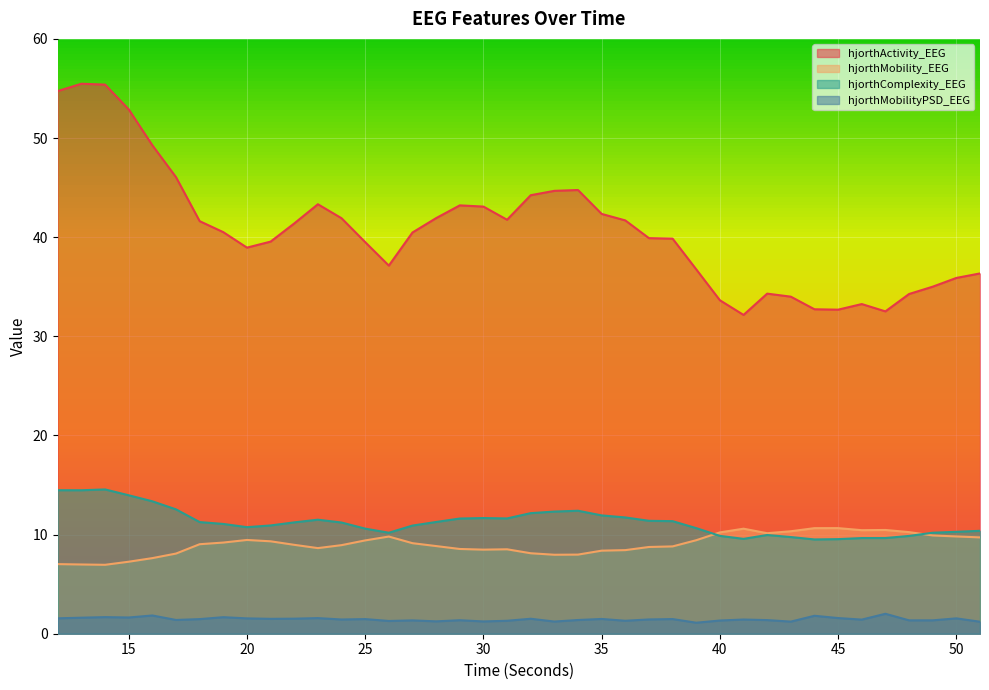

How many lines are shown in the chart?

4